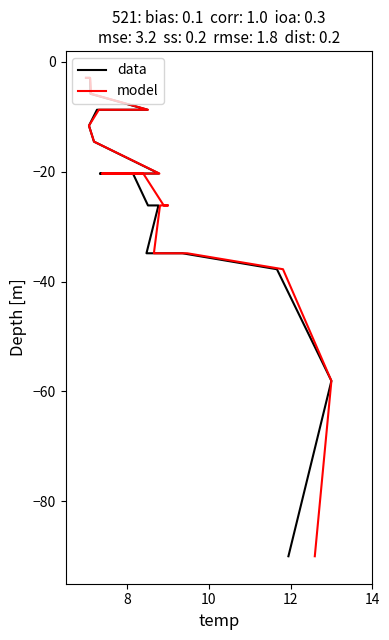

What is the maximum value for data?

-2.9